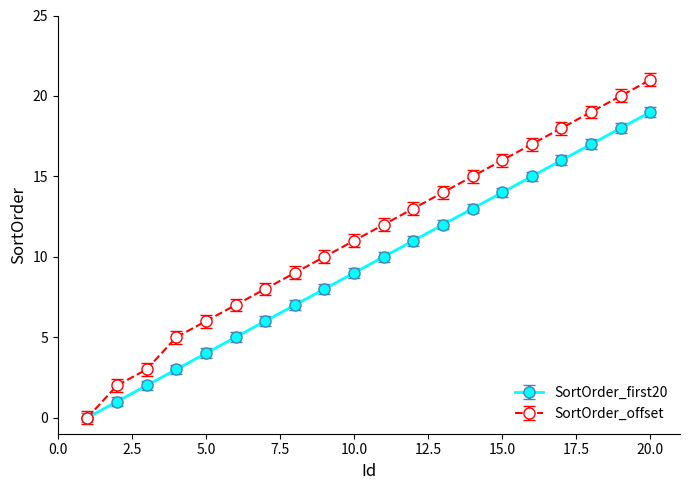

Rank the series by their maximum value, from highest to lowest.

SortOrder_offset, SortOrder_first20